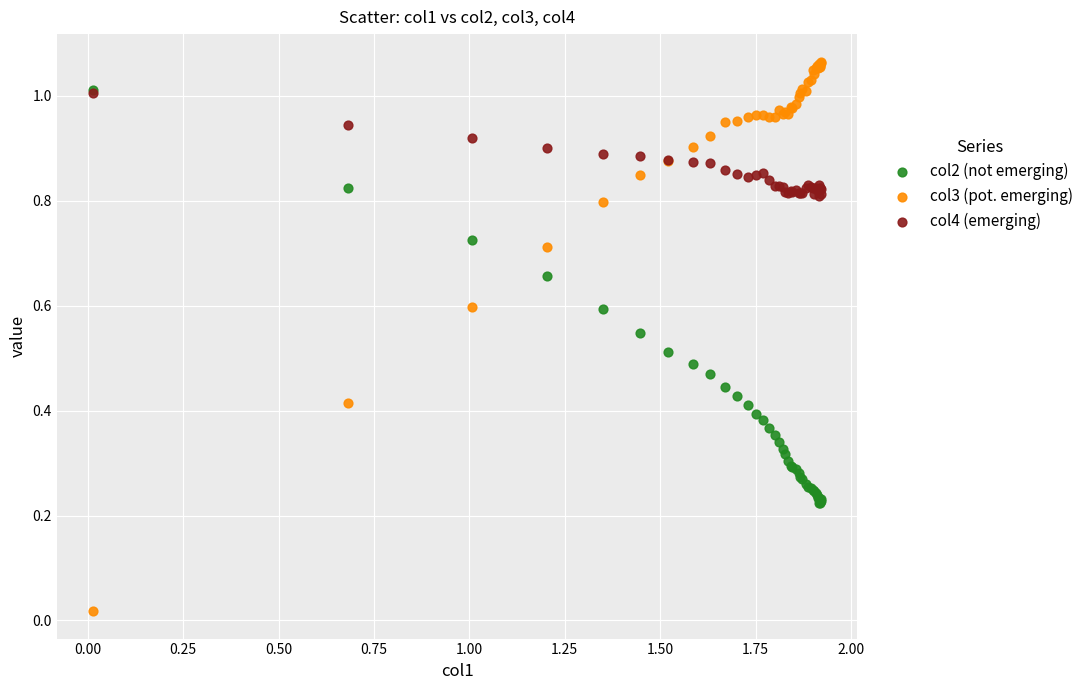

Which series has the widest spread of Y values?

col3 (pot. emerging)